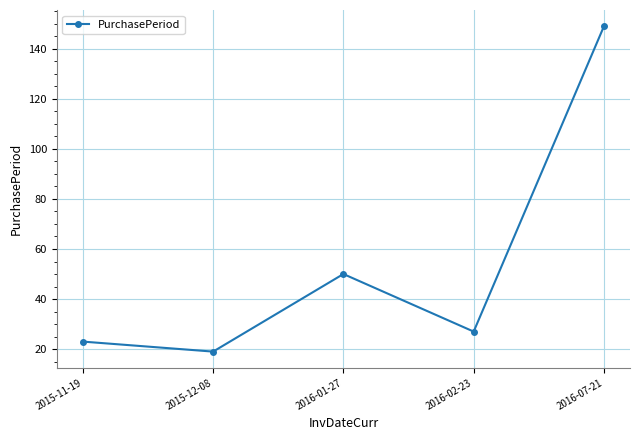

The value at 2016-07-21 is 93. True or false?

False